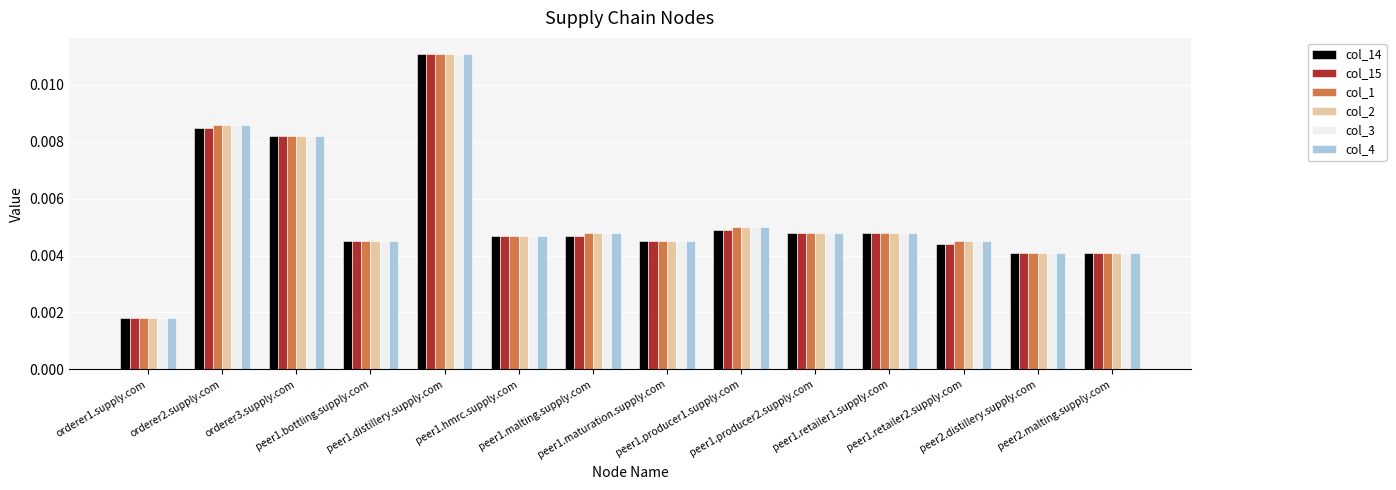

Rank the series by their maximum value, from highest to lowest.

col_14, col_15, col_1, col_2, col_3, col_4